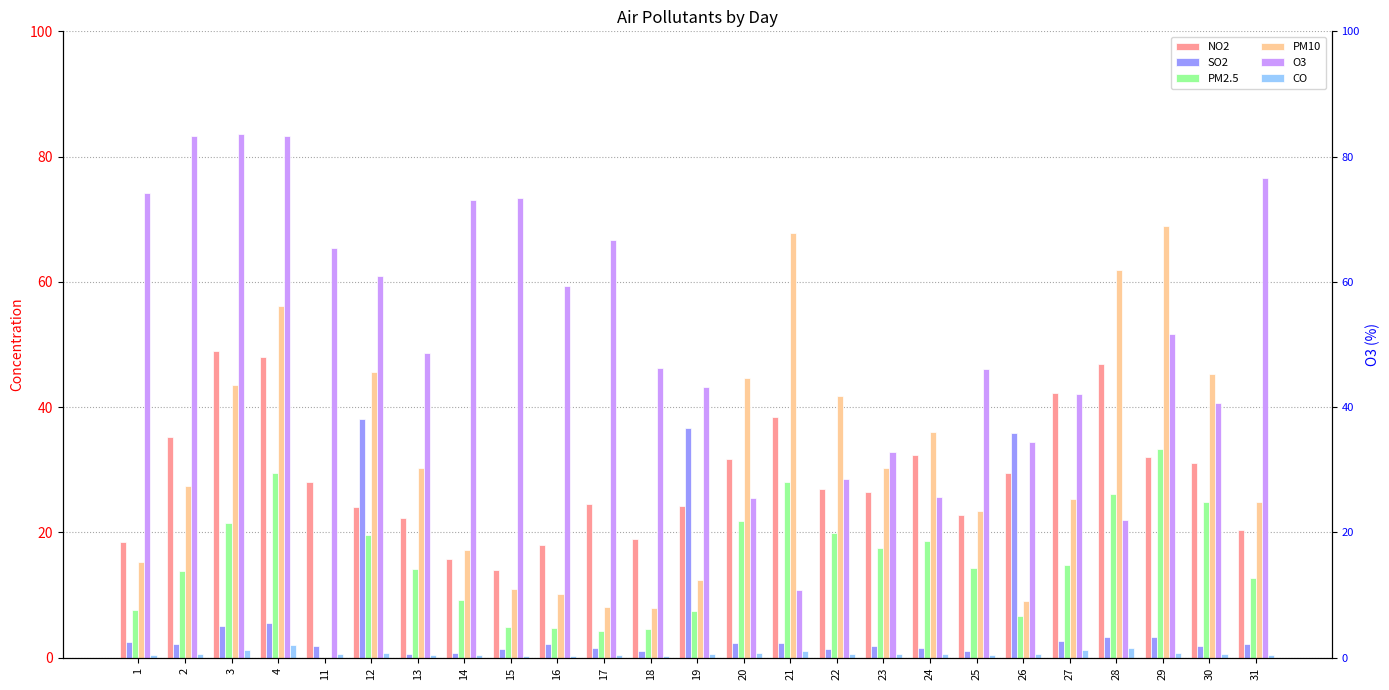

The value of CO at 18 is 0.6. True or false?

False